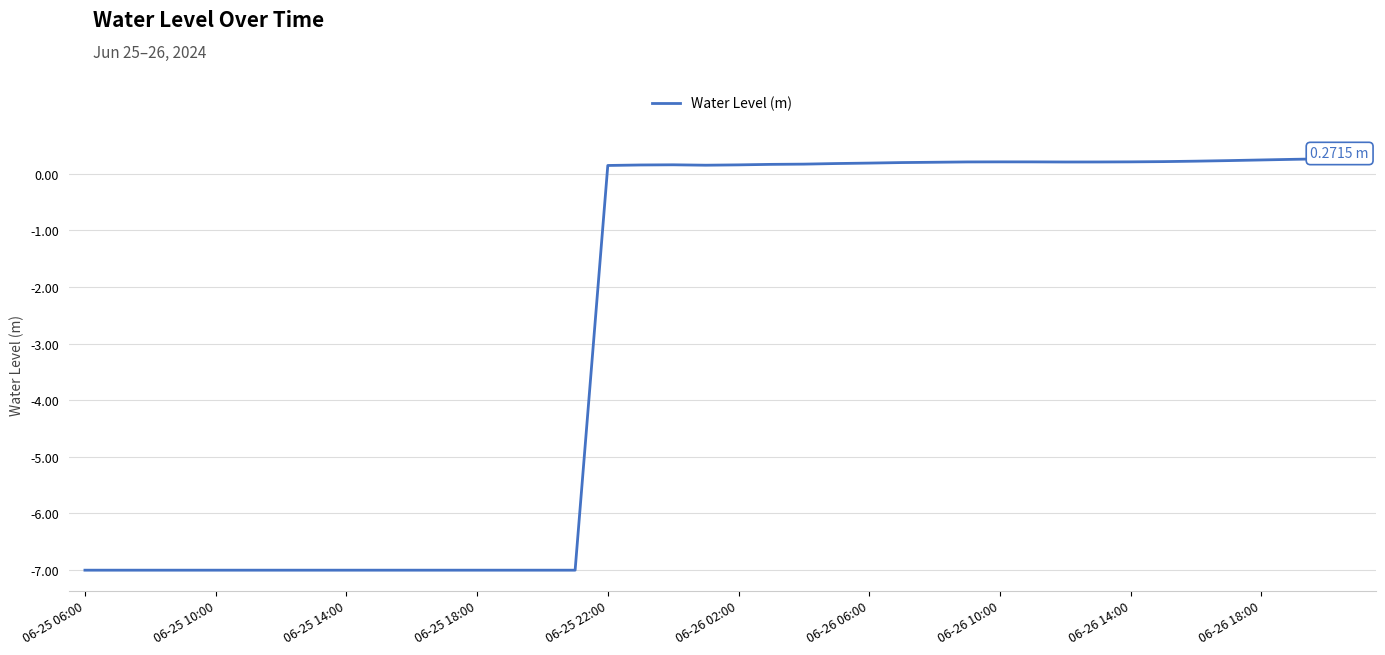

What is the difference between the maximum and minimum values?

7.3